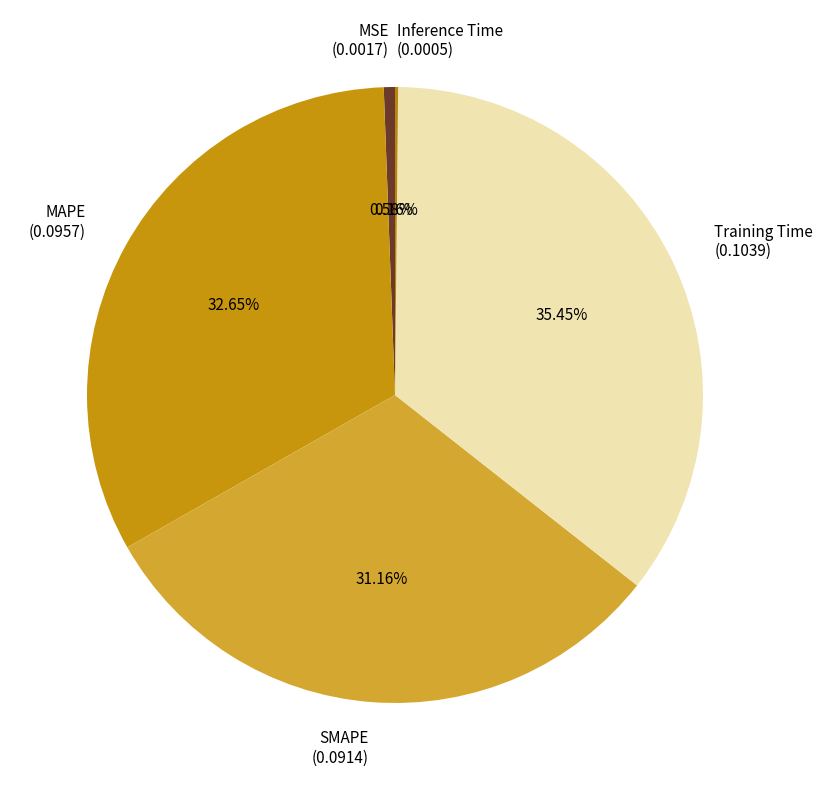

Is there a majority slice in this chart?

No